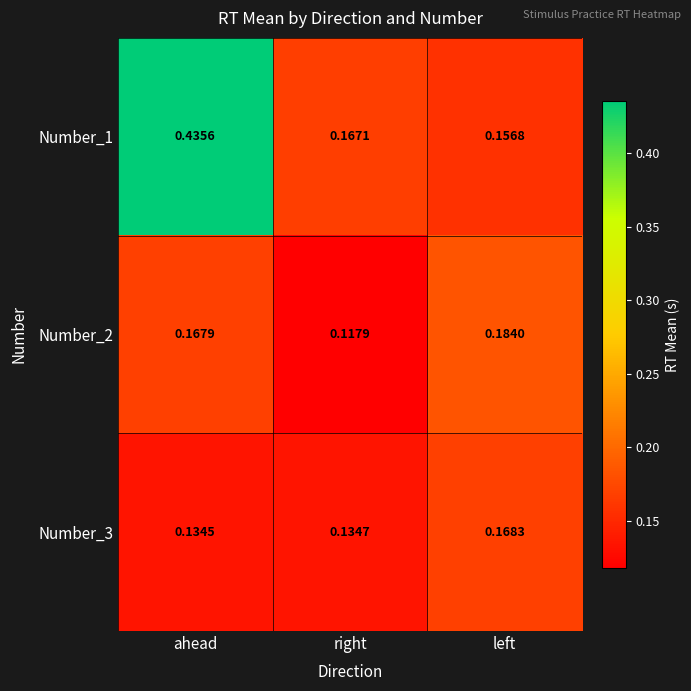

Rank the categories by Number_2 value from highest to lowest.

left, ahead, right